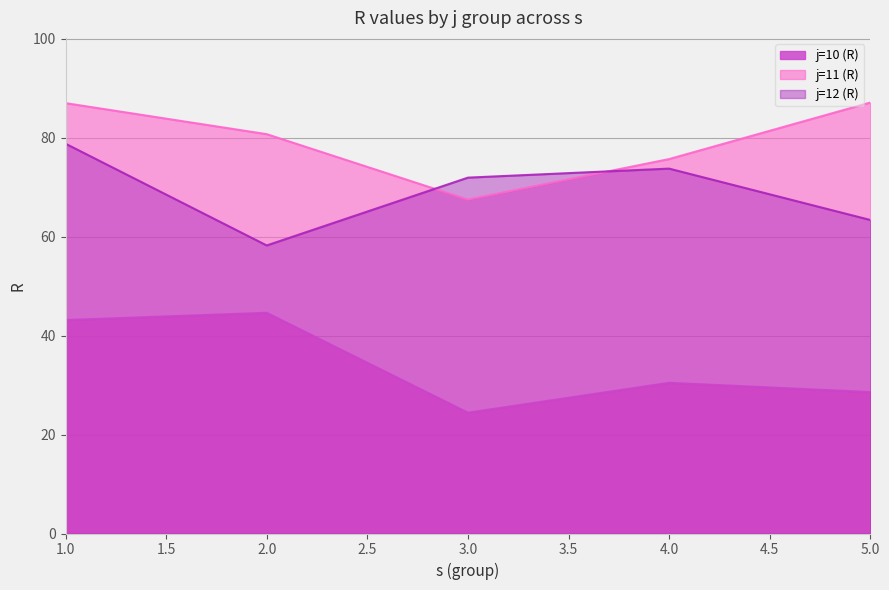

True or false: j=12 (R) and j=10 (R) intersect in this chart.

False